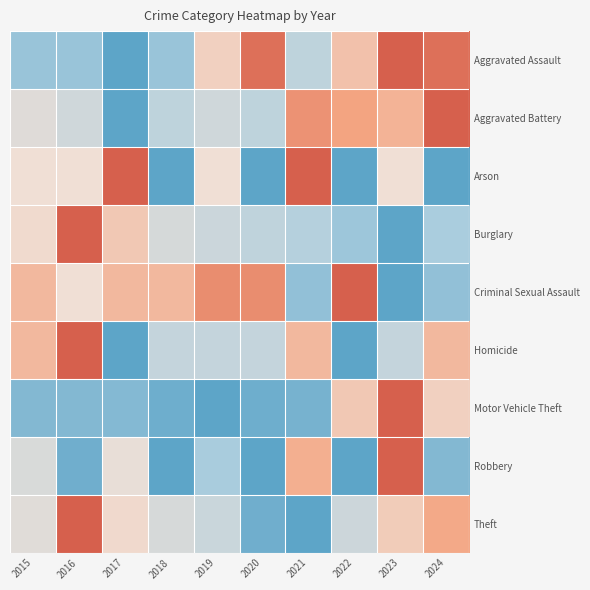

How many series are shown in this chart?

9